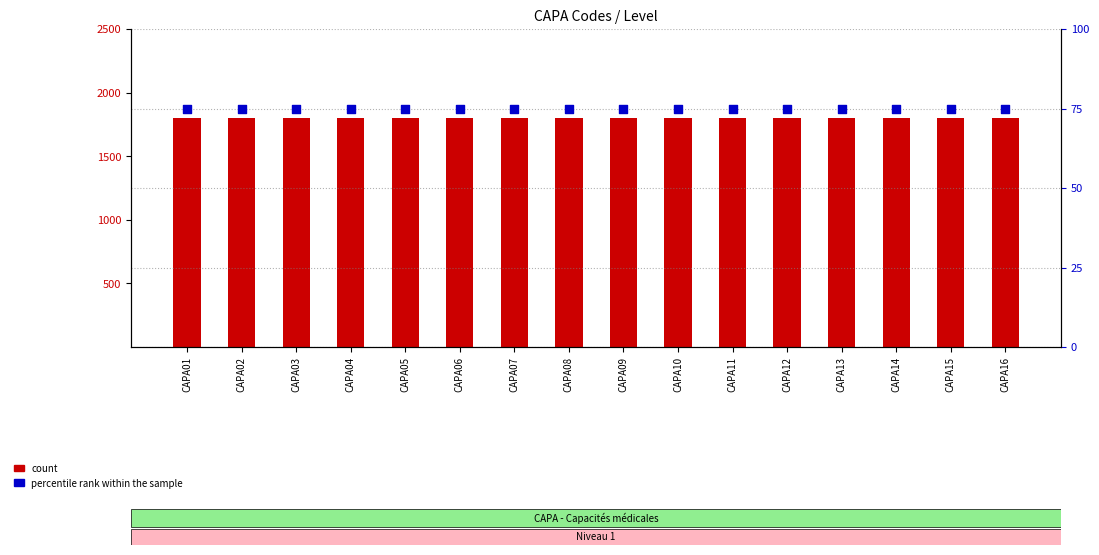

Which series has the widest spread of Y values?

count